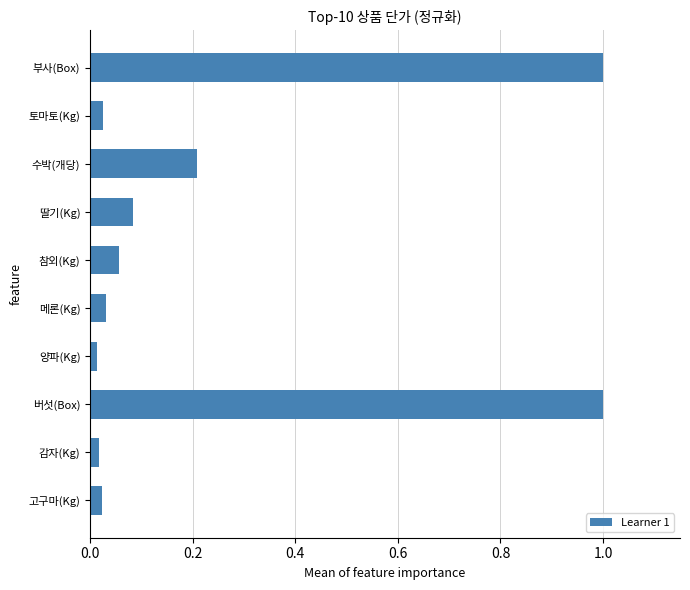

What is the label of the 7th bar from the bottom?

딸기(Kg)